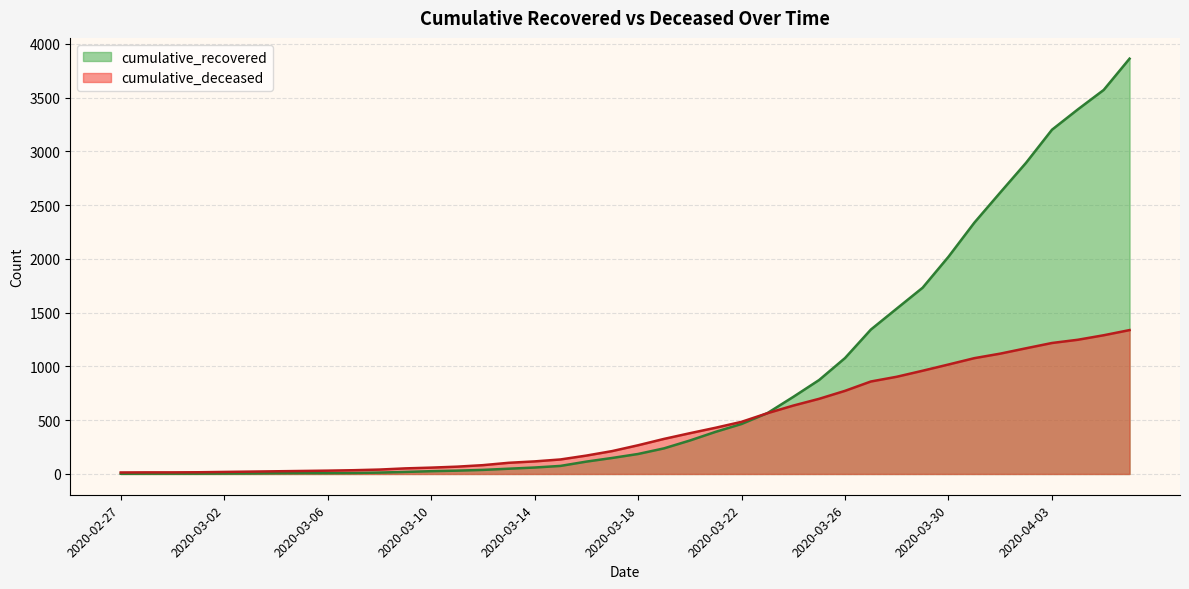

Does the chart display data point markers on the line(s)?

No